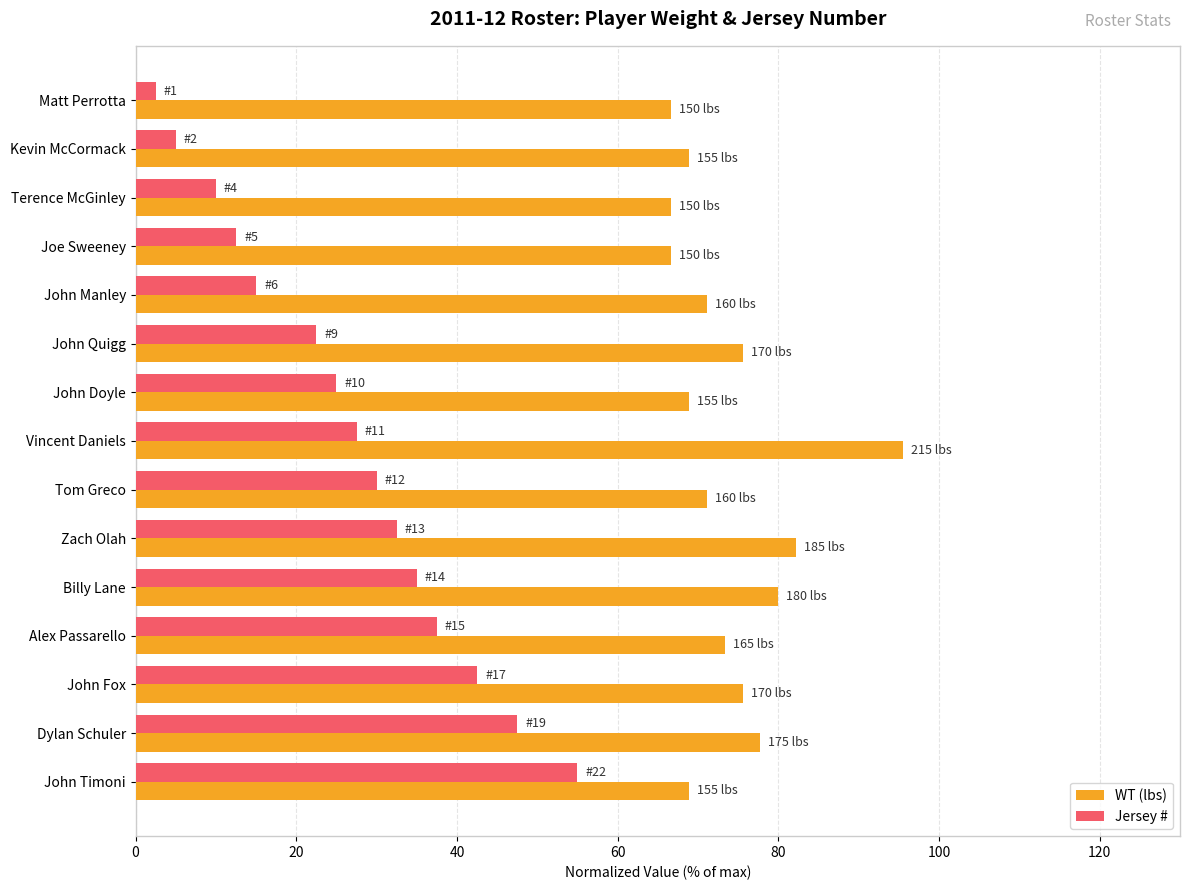

Which category has the highest value in the WT (lbs) series?

Vincent Daniels